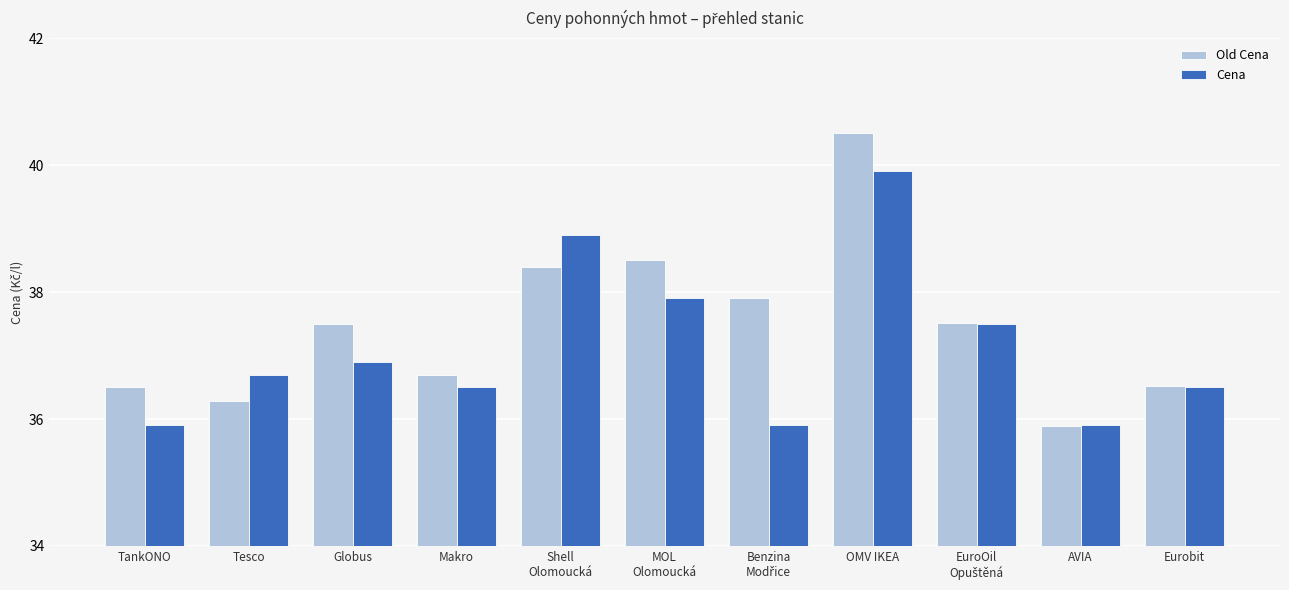

List the series in order of their overall mean, highest first.

Old Cena, Cena